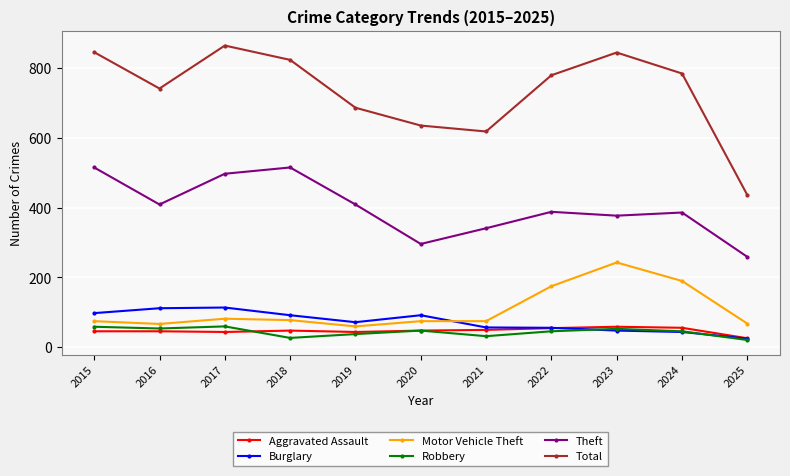

Which category has the highest value in the Motor Vehicle Theft series?

2023